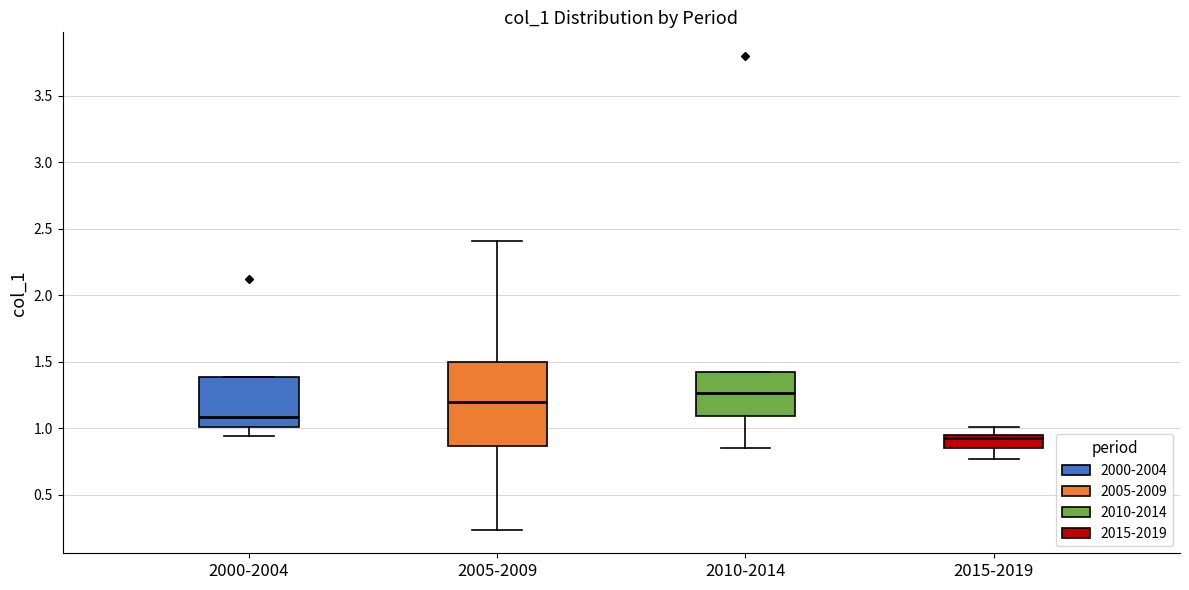

Reading left to right, read every box against the y-axis: the position of its median line, the range the box covers, and the ends of its whiskers. The values are not printed on the chart, so give them approximately, as read against the axis.

2000-2004: median 1.10, box 1.00 to 1.40, whiskers 0.95 to 1.40
2005-2009: median 1.20, box 0.85 to 1.50, whiskers 0.25 to 2.40
2010-2014: median 1.25, box 1.10 to 1.40, whiskers 0.85 to 1.40
2015-2019: median 0.95 (just below the box's upper edge), box 0.85 to 0.95, whiskers 0.75 to 1.00